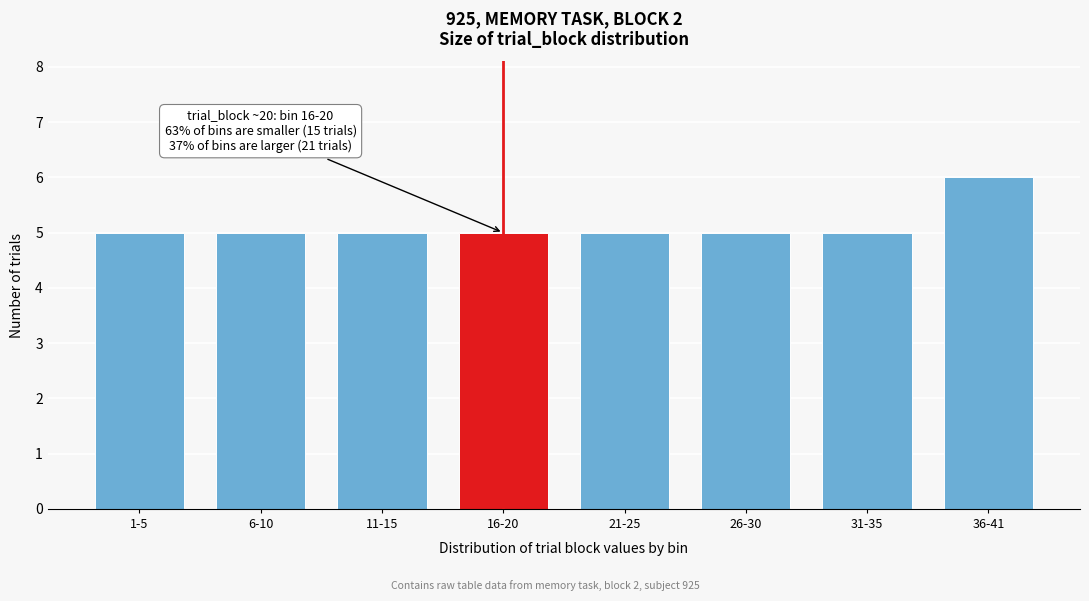

Reading left to right, what are all the values shown in this chart?

1-5=5	6-10=5	11-15=5	16-20=5	21-25=5	26-30=5	31-35=5	36-41=6